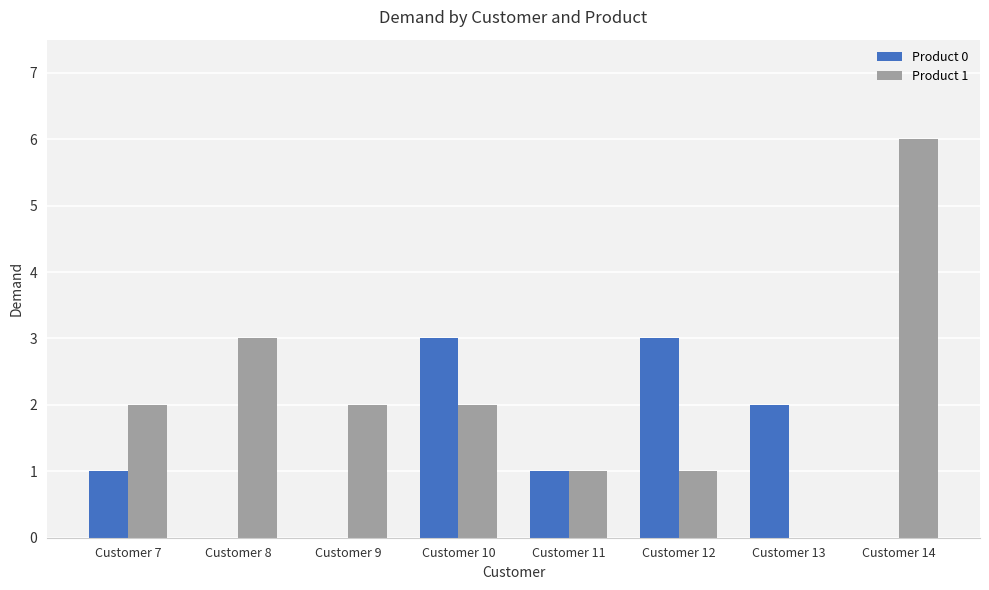

The value of Product 1 at Customer 13 is 3. True or false?

False